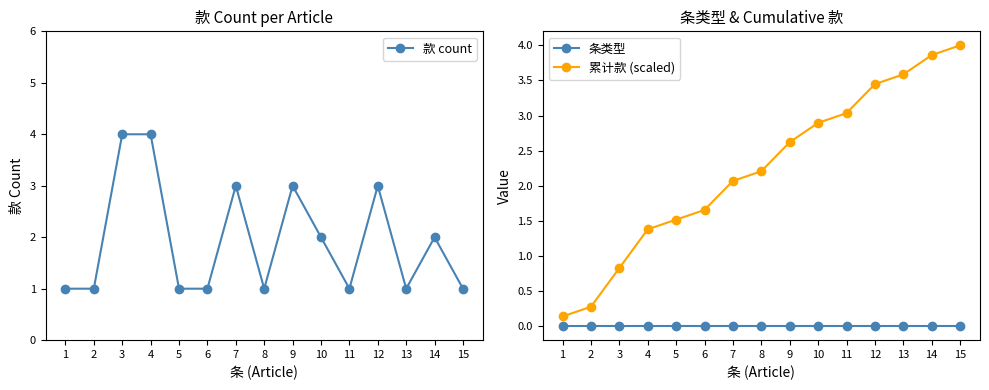

What is the total value across all series at 5?

2.5